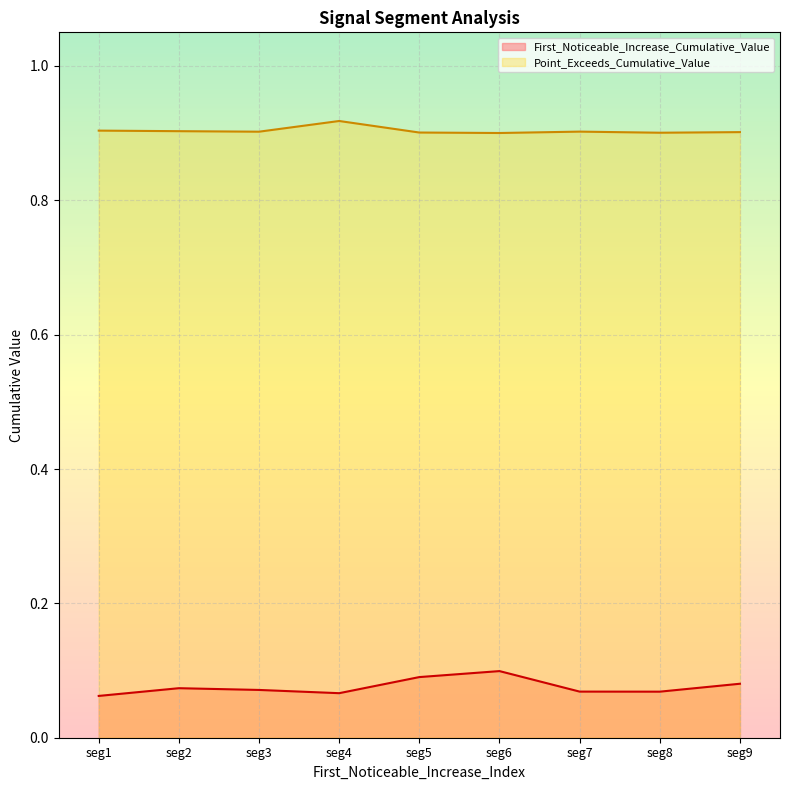

Reading right to left, extract all data points from this chart.

First_Noticeable_Increase_Cumulative_Value: 0.1	0.1	0.1	0.1	0.1	0.1	0.1	0.1	0.1
Point_Exceeds_Cumulative_Value: 0.9	0.9	0.9	0.9	0.9	0.9	0.9	0.9	0.9